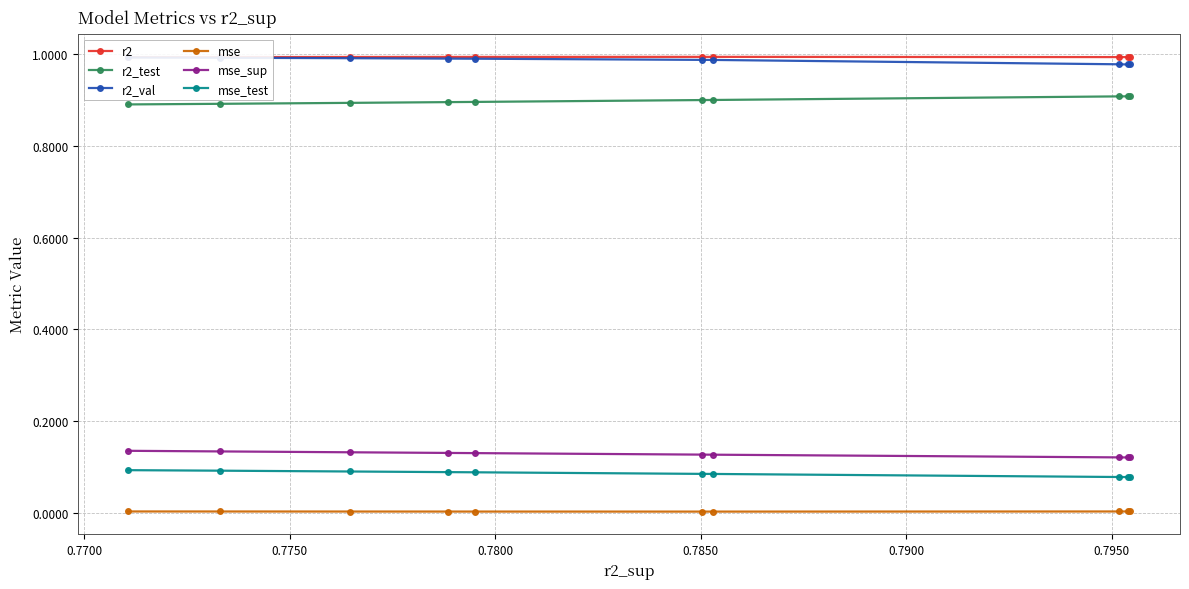

Which series has the widest spread of values?

r2_test